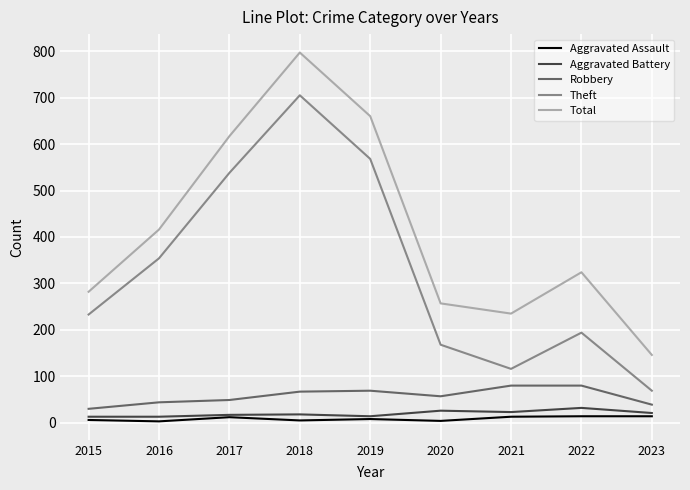

Is it true that Robbery equals 44 at 2016?

True